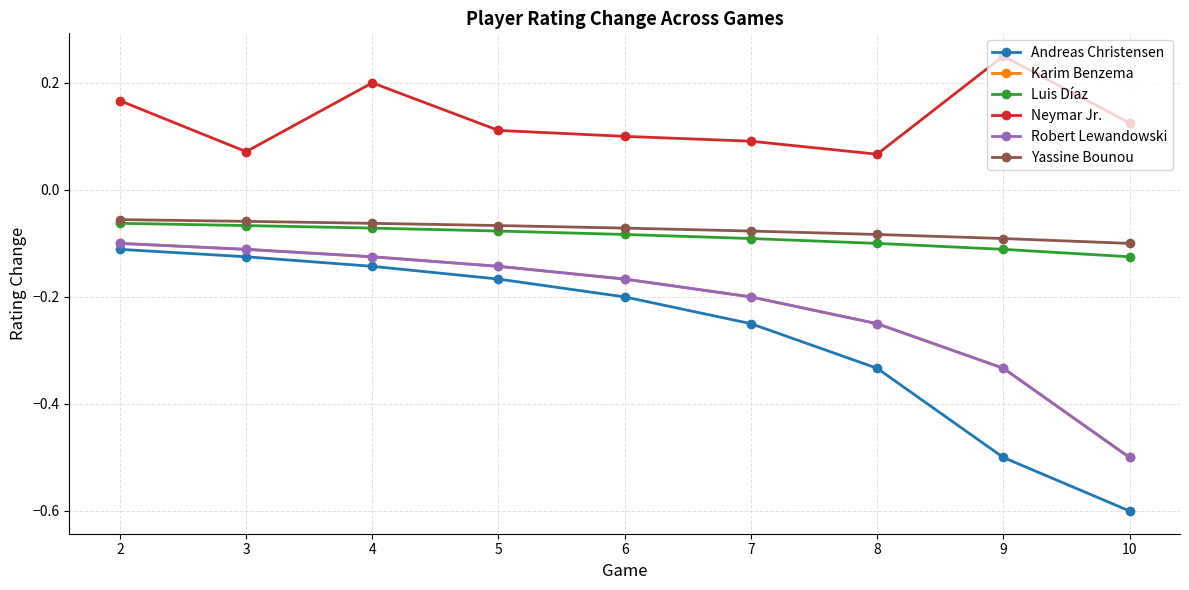

What is the spread (max minus min) of values at 7?

0.3